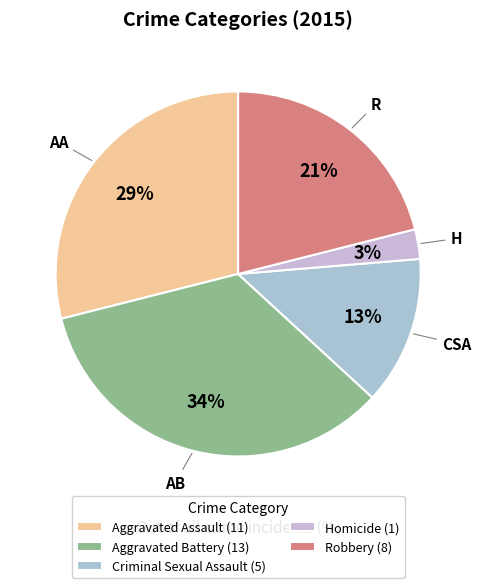

Is Robbery the majority of the pie?

No